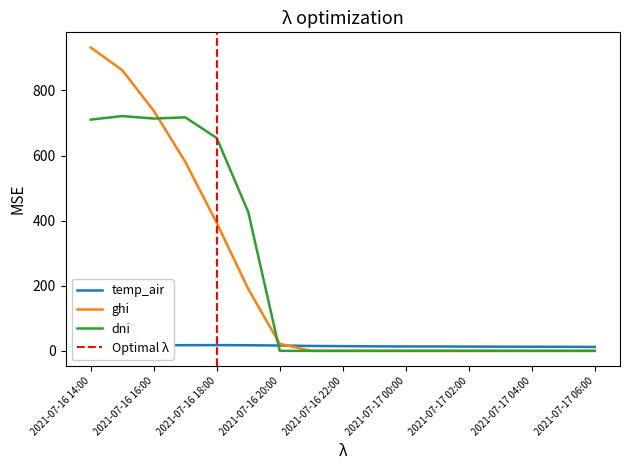

Rank the series by their maximum value, from lowest to highest.

temp_air, dni, ghi